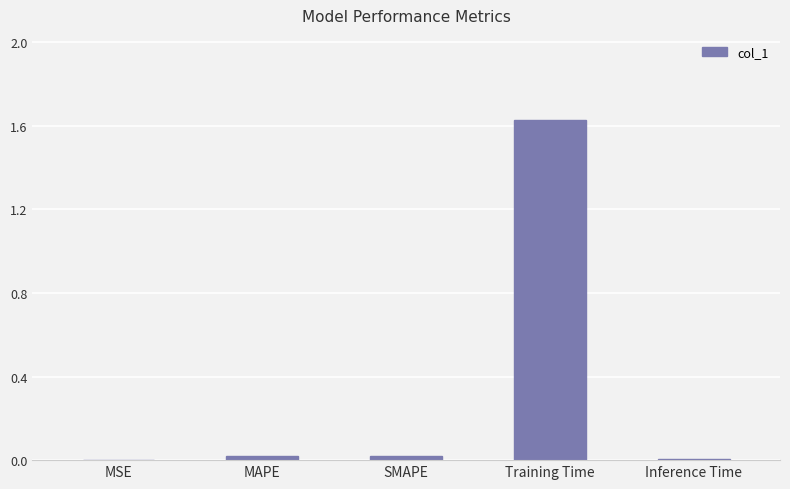

At which category does the chart reach its peak across all series?

Training Time